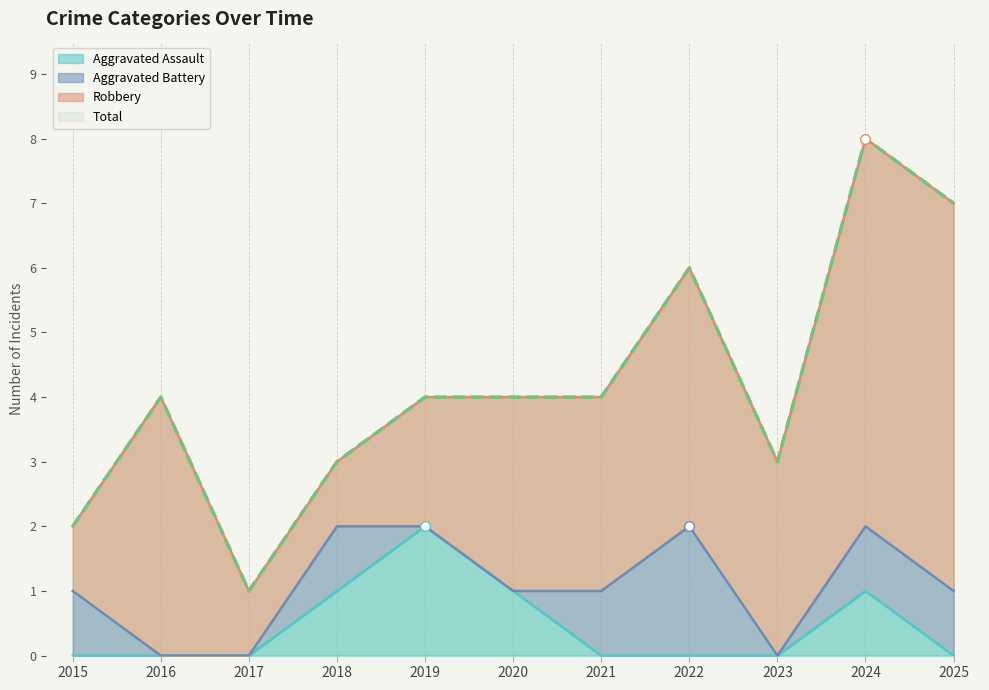

At which label does Aggravated Assault reach its minimum?

2015